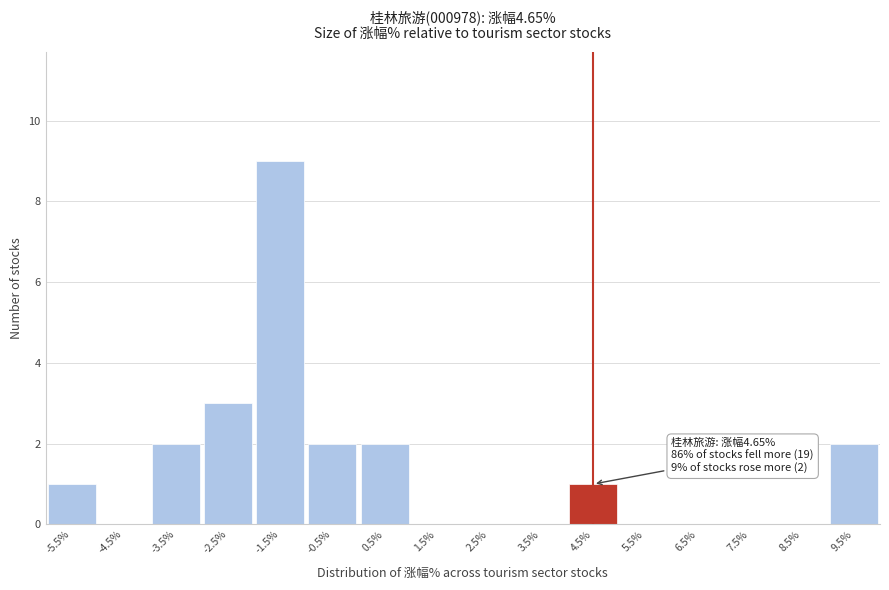

Reading left to right, transcribe all the data shown in this chart.

-5.5%=1	-4.5%=0	-3.5%=2	-2.5%=3	-1.5%=9	-0.5%=2	0.5%=2	1.5%=0	2.5%=0	3.5%=0	4.5%=1	5.5%=0	6.5%=0	7.5%=0	8.5%=0	9.5%=2